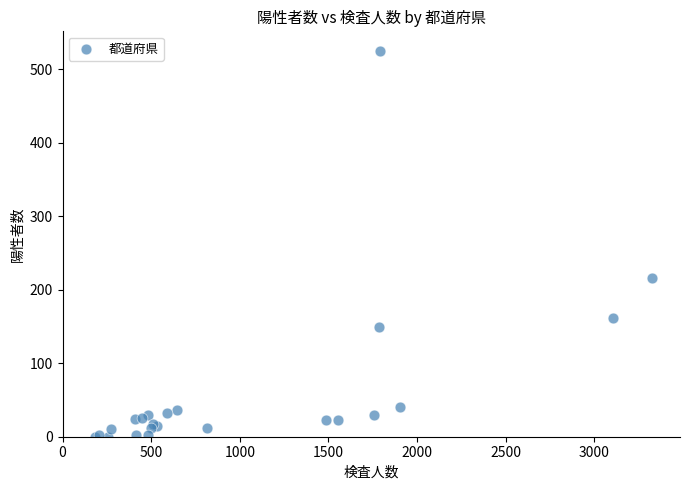

What Y value in the scatter plot is closest to 262?

216